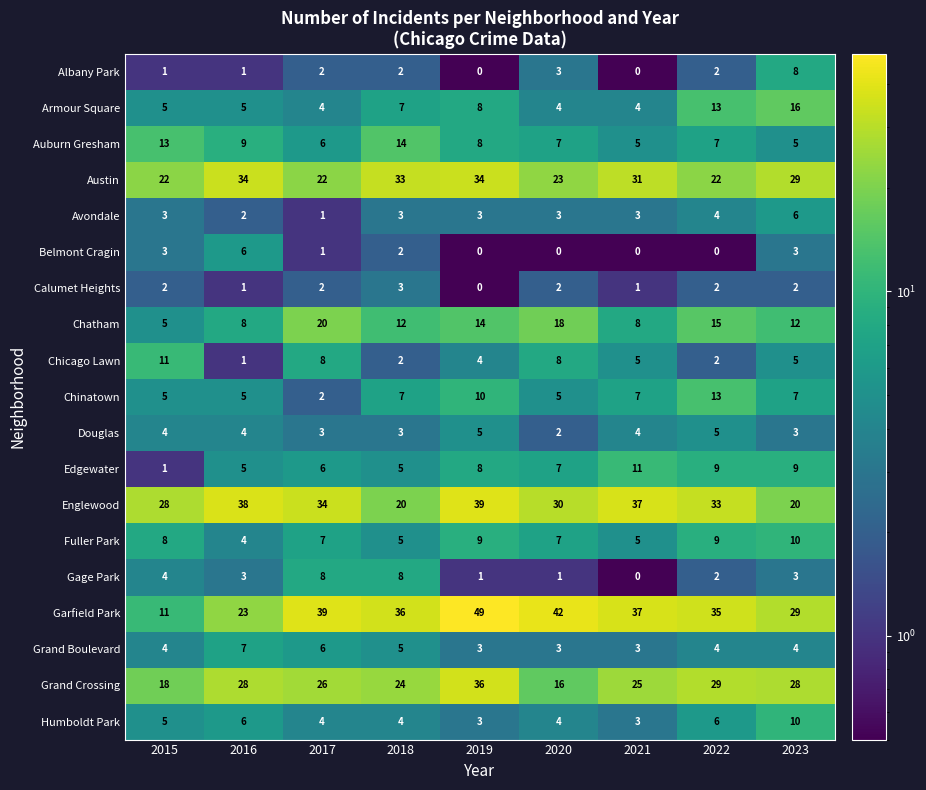

How many data points in Grand Boulevard are less than 4?

3